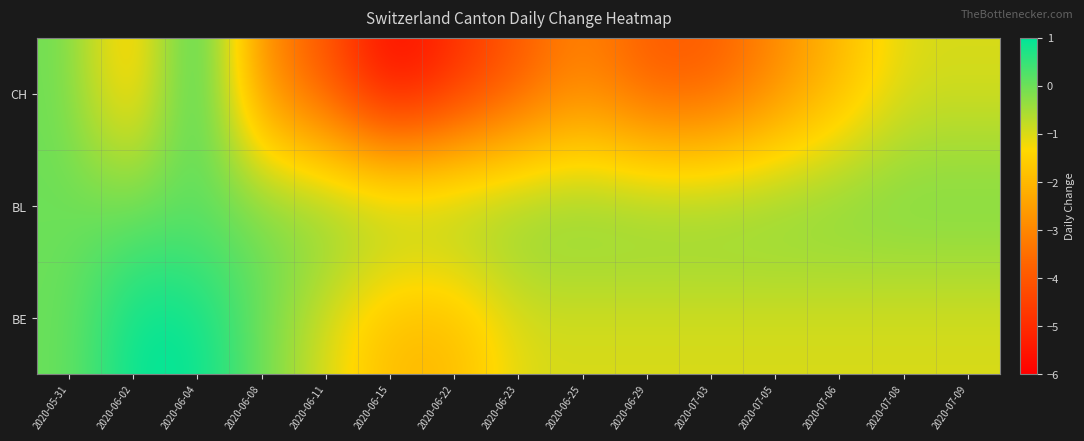

At how many categories does at least one series exceed -5?

15